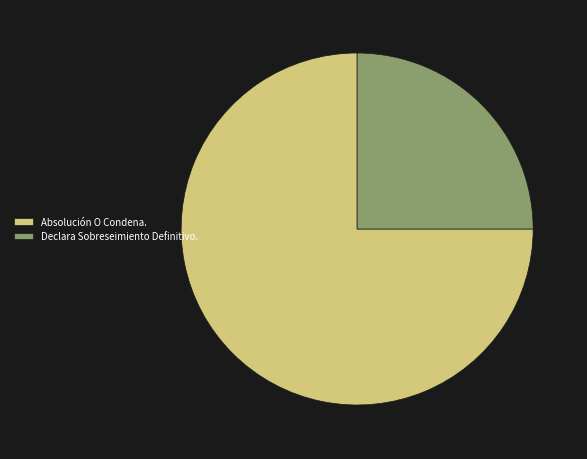

Do Declara Sobreseimiento Definitivo. and Absolución O Condena. together represent more than half of the pie?

Yes